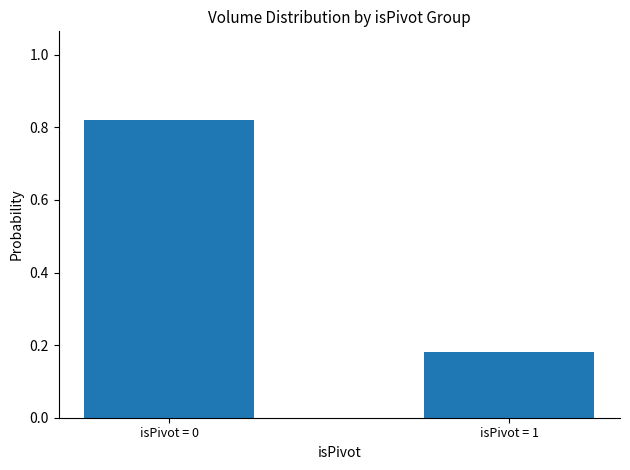

At which label is the value closest to 0?

isPivot = 1